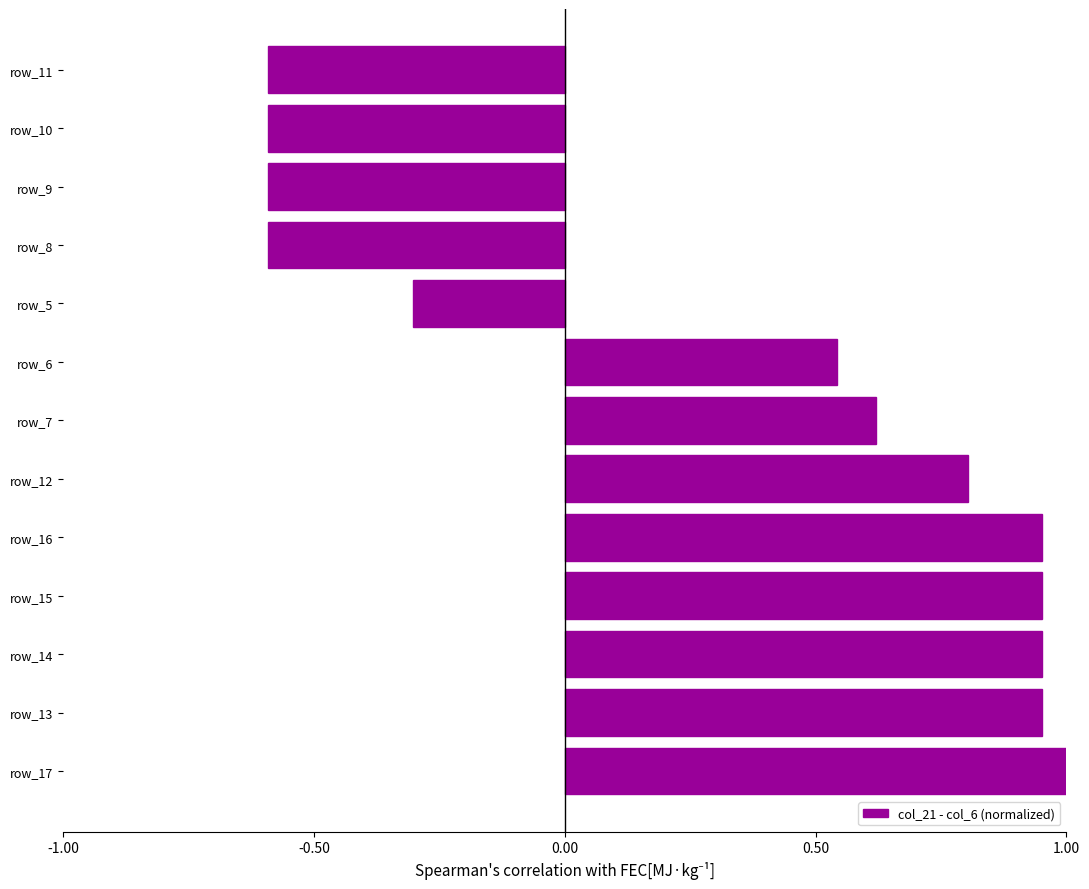

What is the change in value from row_13 to row_5?

-1.3